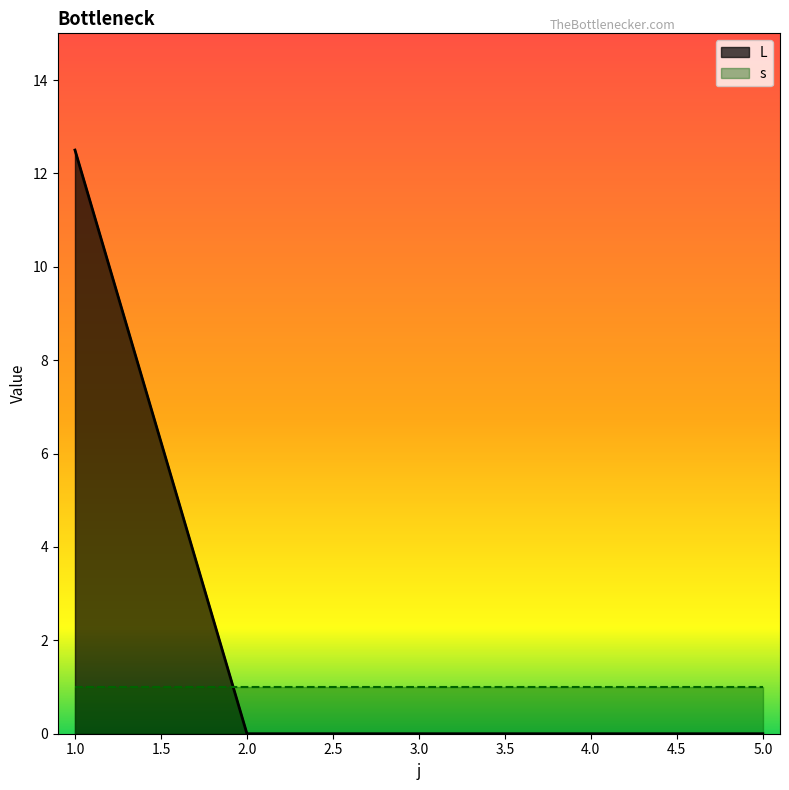

True or false: the data shows 3.0 at 1.

False